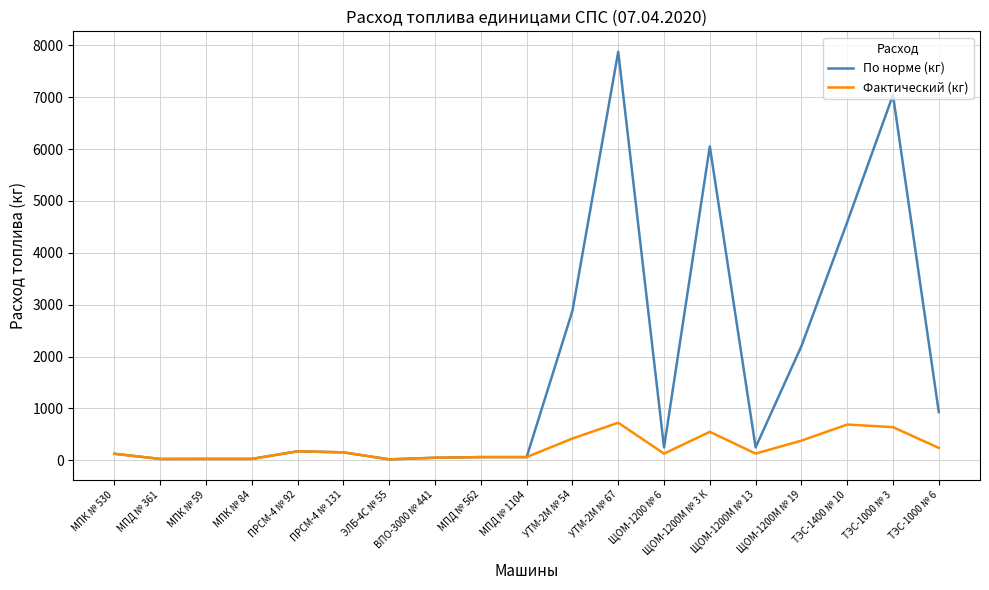

What is the average value of the Фактический (кг) series?

244.1